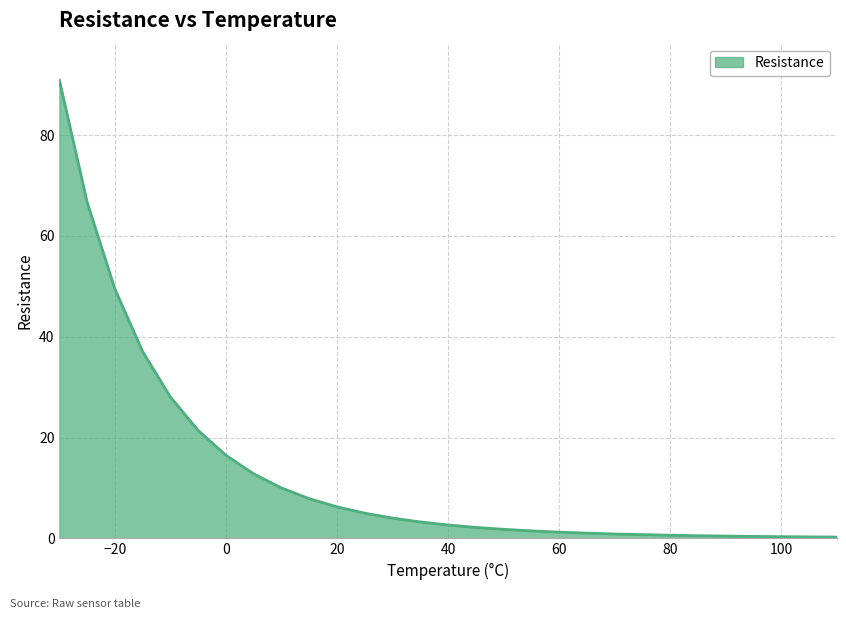

Does the chart display data point markers on the line(s)?

No